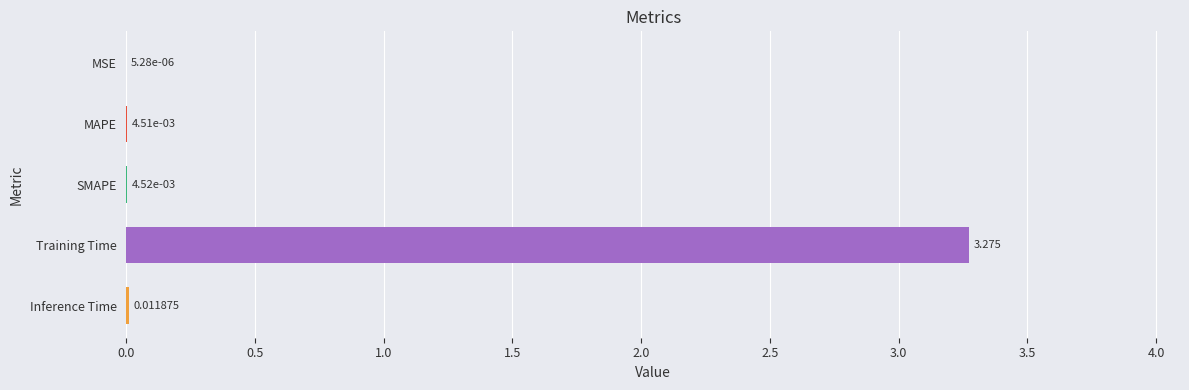

At which label is the value closest to 1?

Inference Time